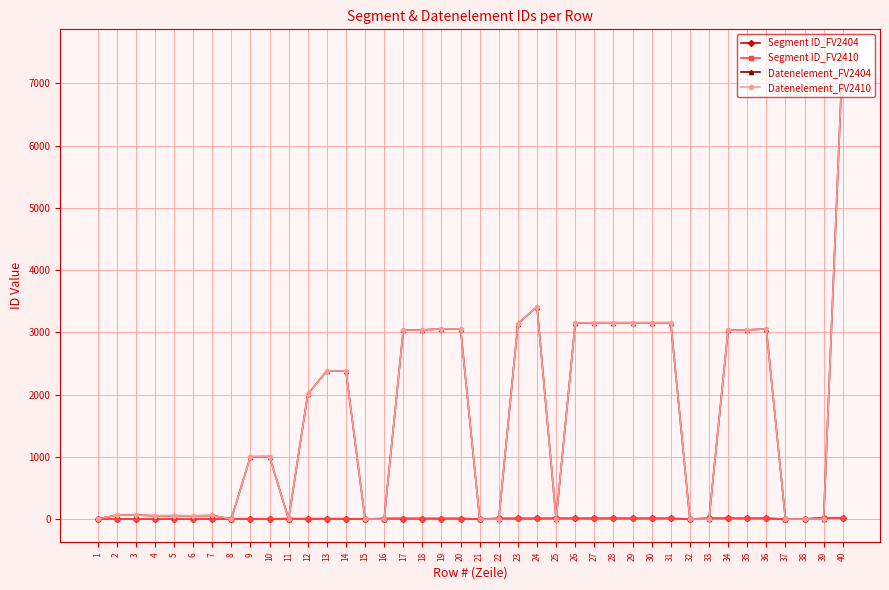

Which has a higher value, 25 or 14?

25